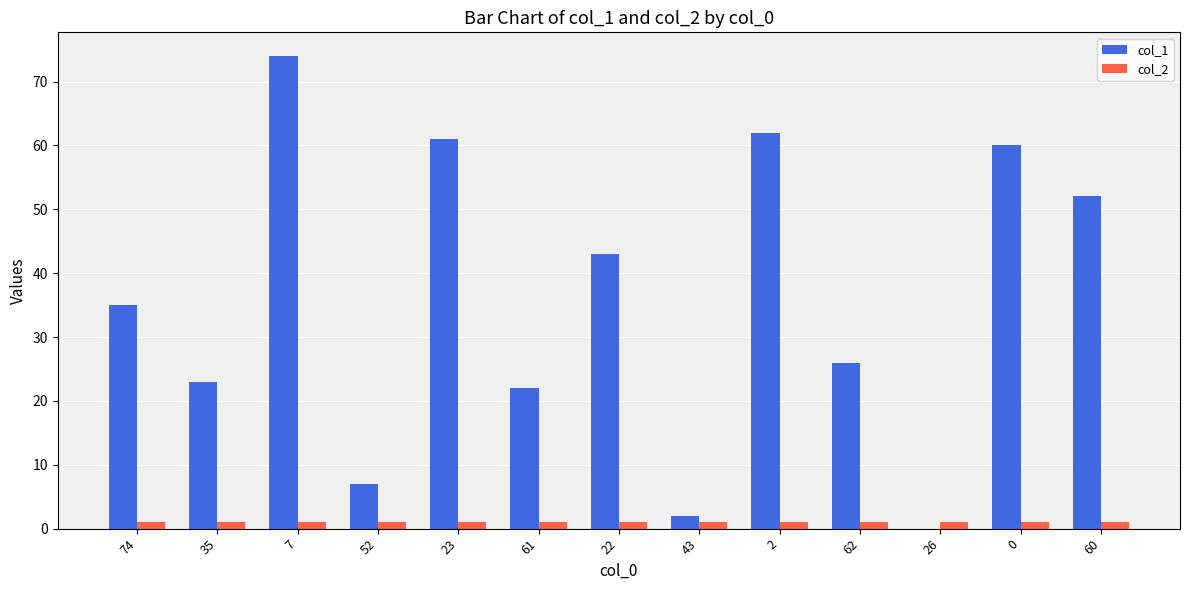

Is it true that col_2 equals 1 at 2?

True